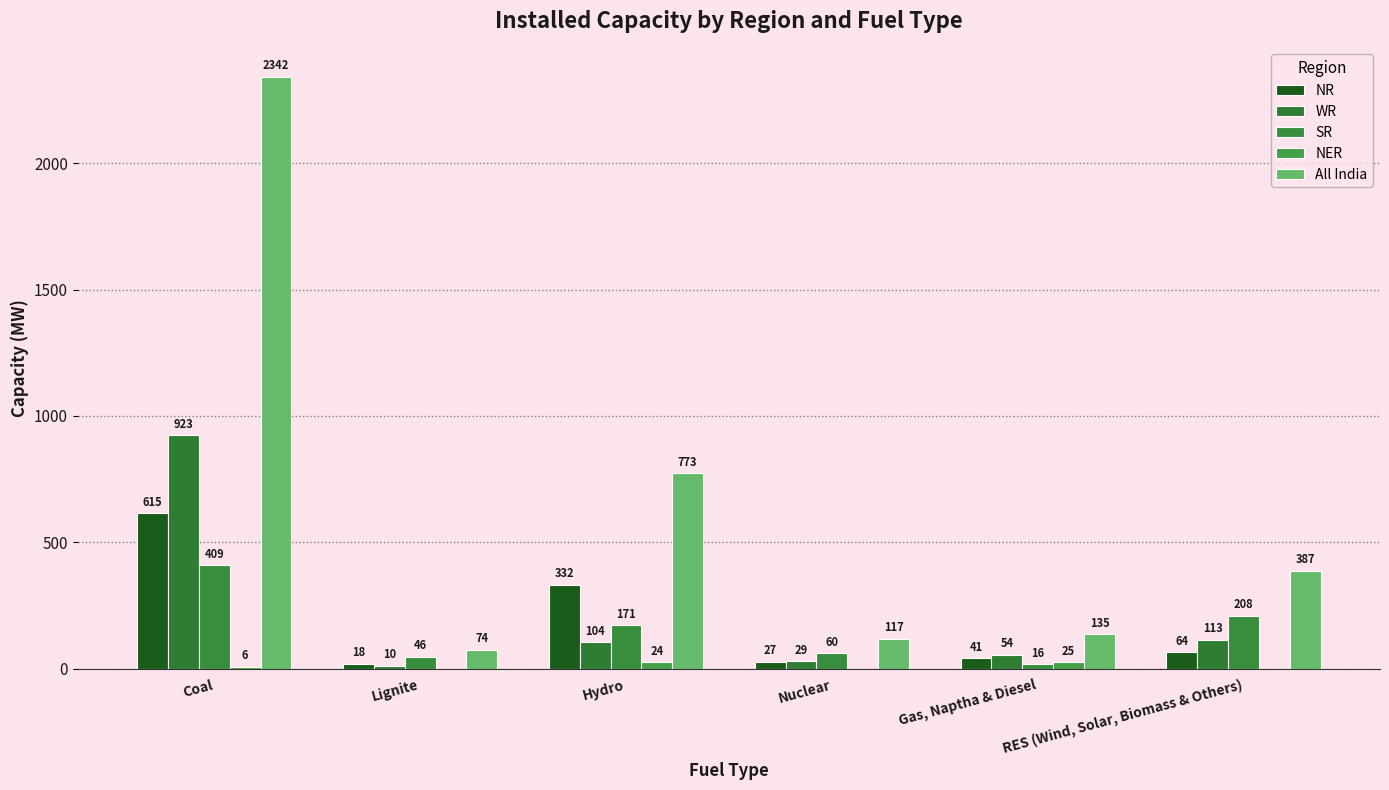

At Gas, Naptha & Diesel, list the series in order from largest to smallest.

All India, WR, NR, NER, SR